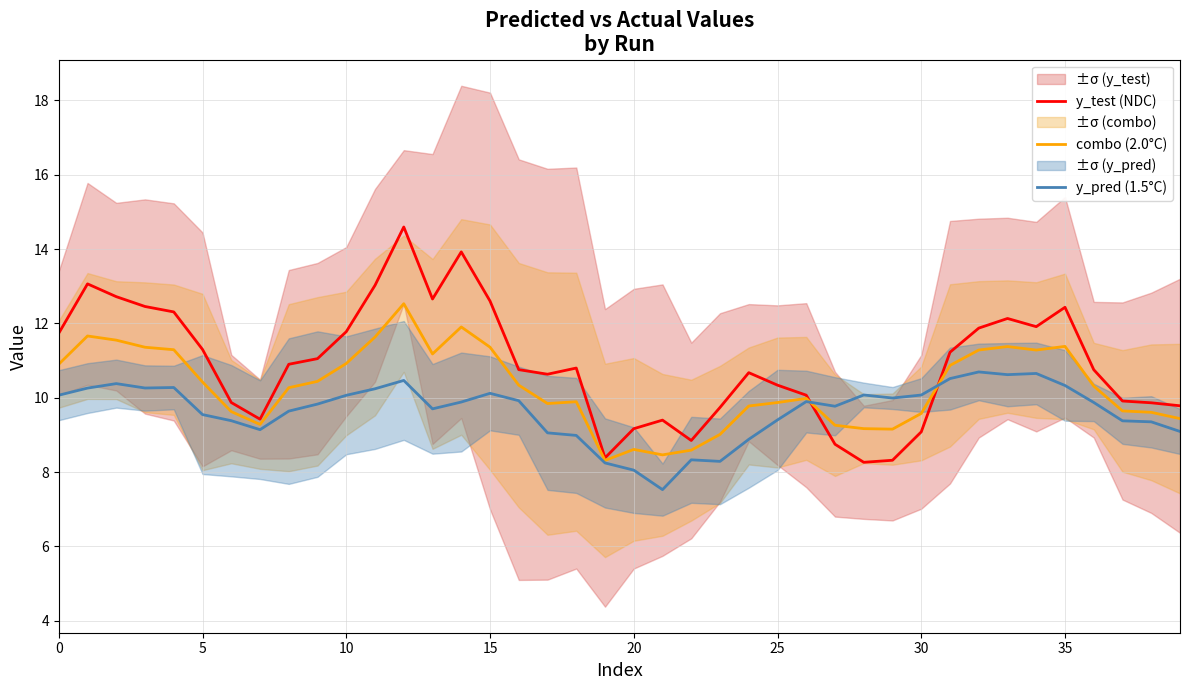

What is the greatest value displayed?

14.6